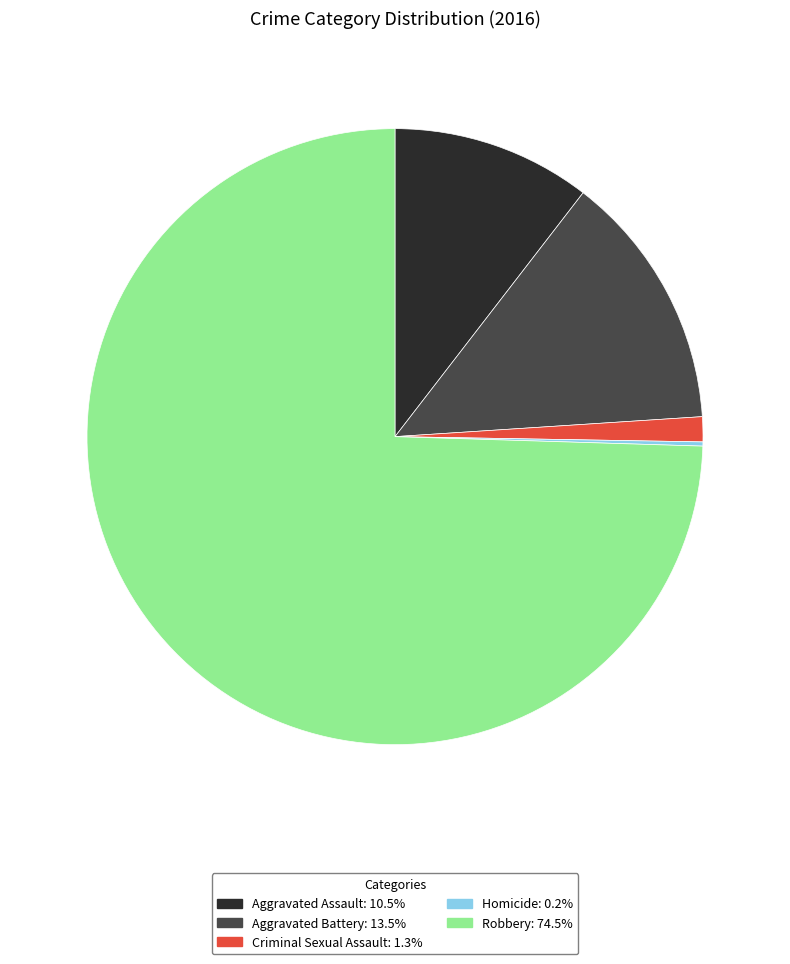

Is there any slice that represents more than half of the pie?

Yes